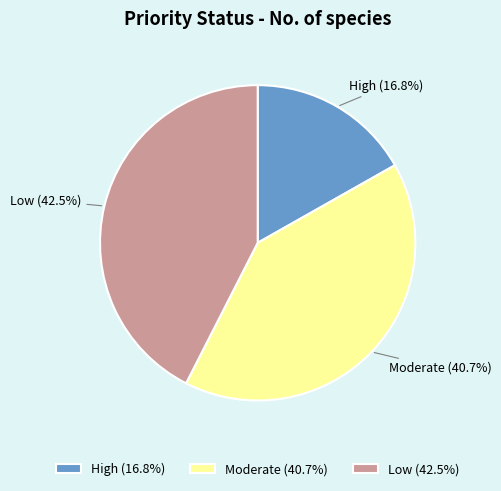

Count the number of slices in the pie.

3